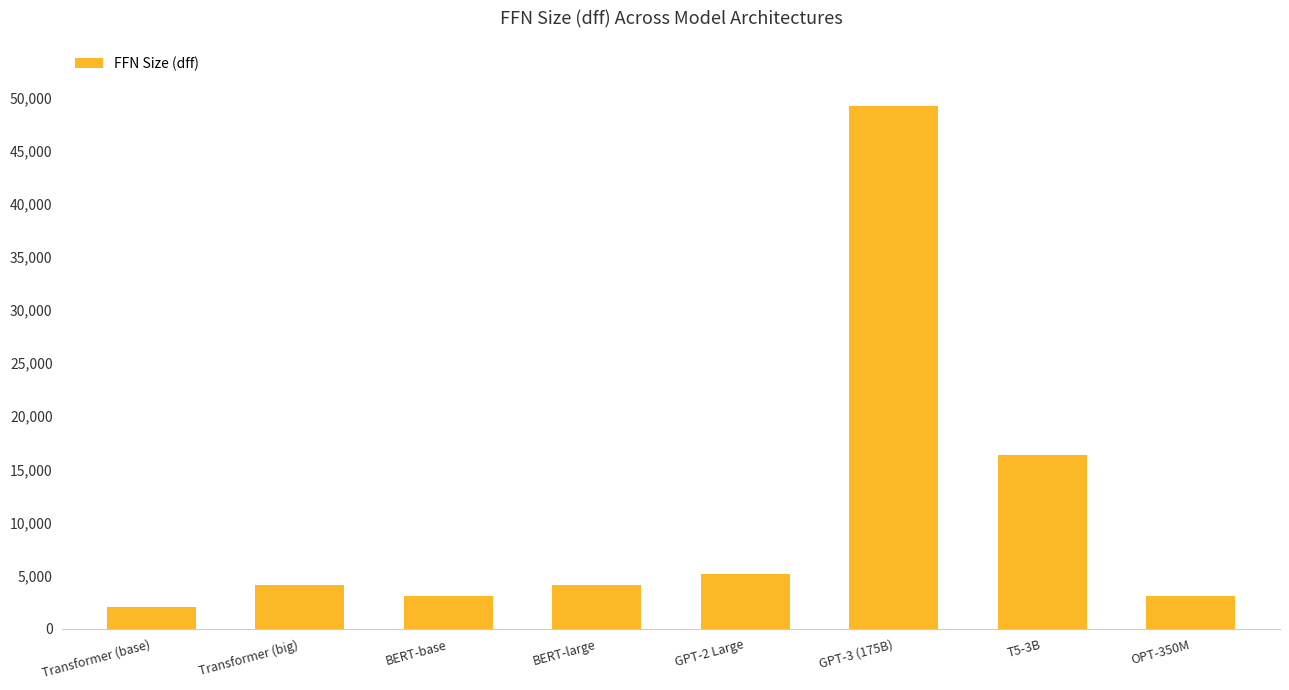

Reading left to right, list all the values displayed in this chart.

Transformer (base)=2048	Transformer (big)=4096	BERT-base=3072	BERT-large=4096	GPT-2 Large=5120	GPT-3 (175B)=49152	T5-3B=16384	OPT-350M=3072